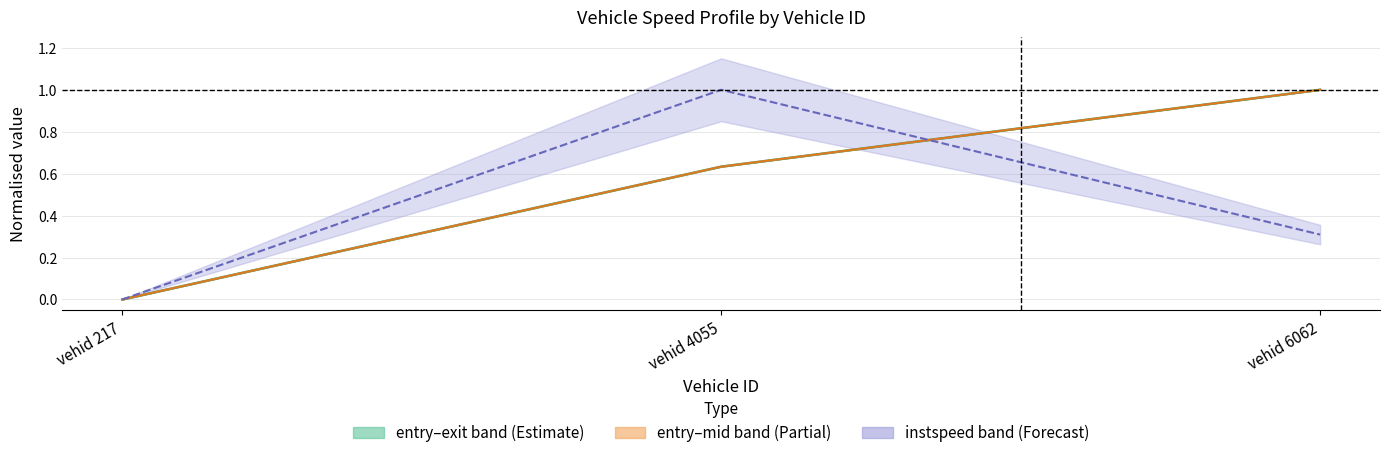

What value does the instspeed series have at vehid 4055?

1.0